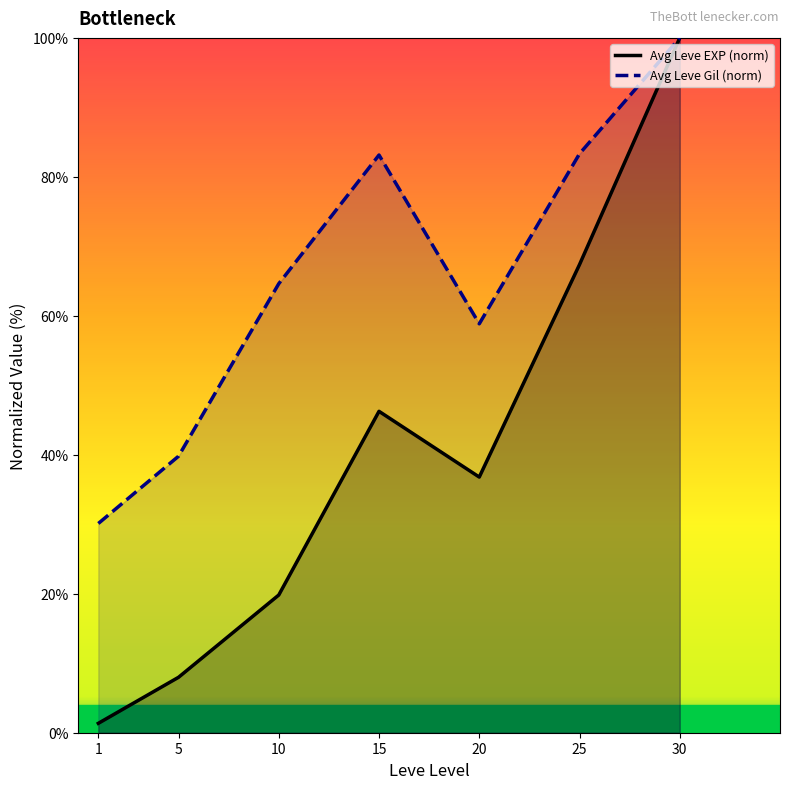

True or false: Avg Leve Gil (norm) and Avg Leve EXP (norm) intersect in this chart.

False